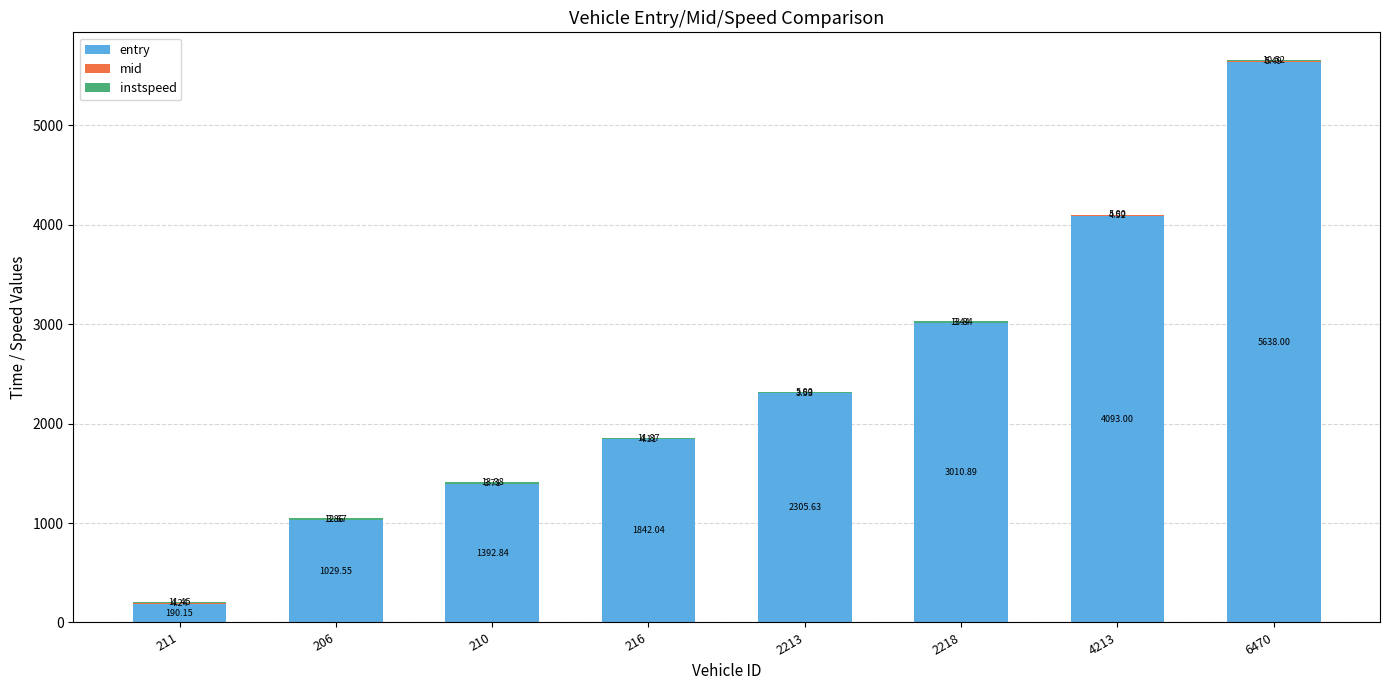

How many distinct data groups are displayed?

3